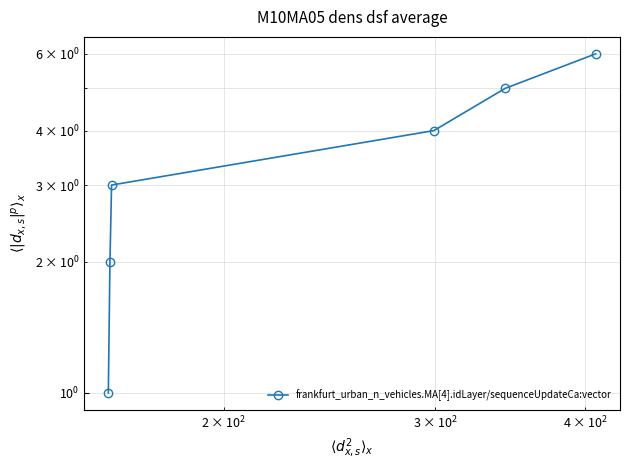

The chart shows a value of 0 at $\mathdefault{10^{1}}$. True or false?

False